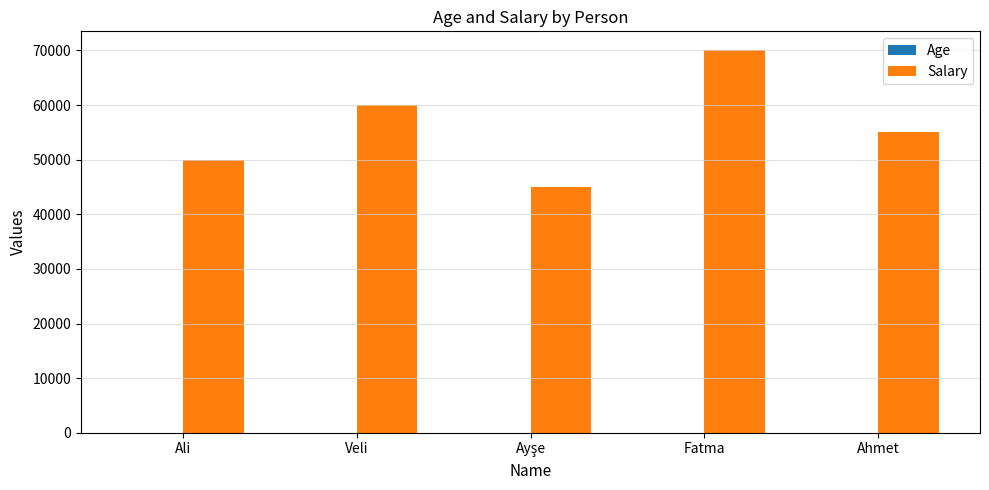

Which series has the largest total across all categories?

Salary